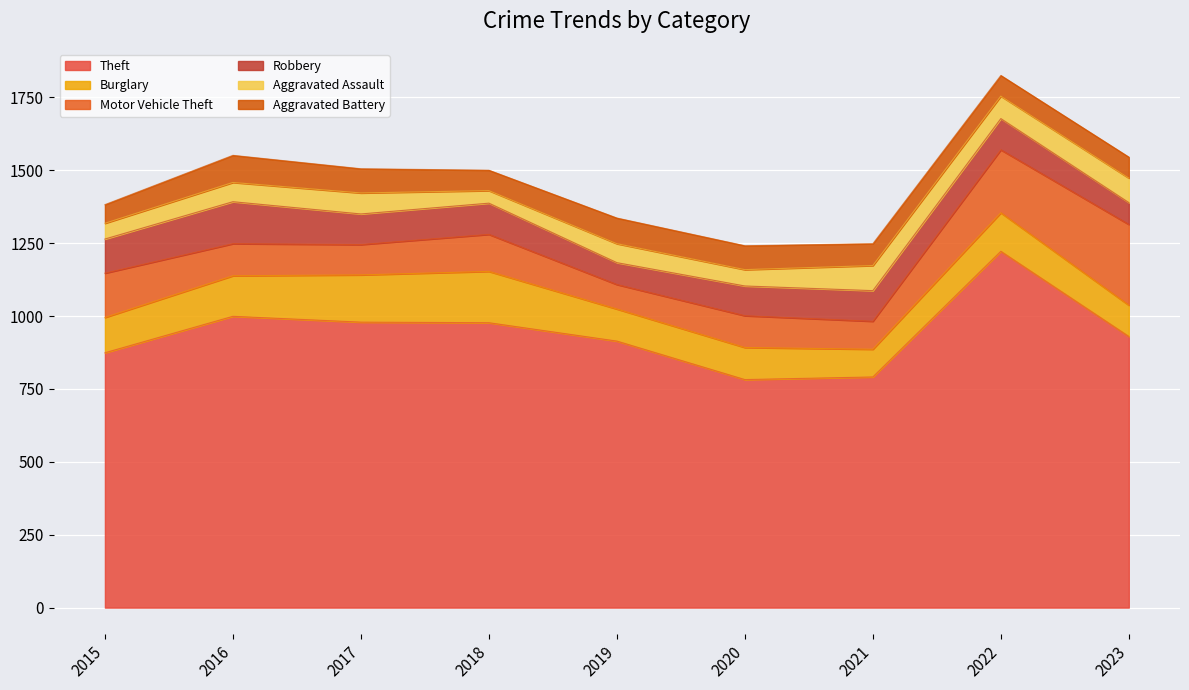

How many interior local peaks does the Robbery series have?

3